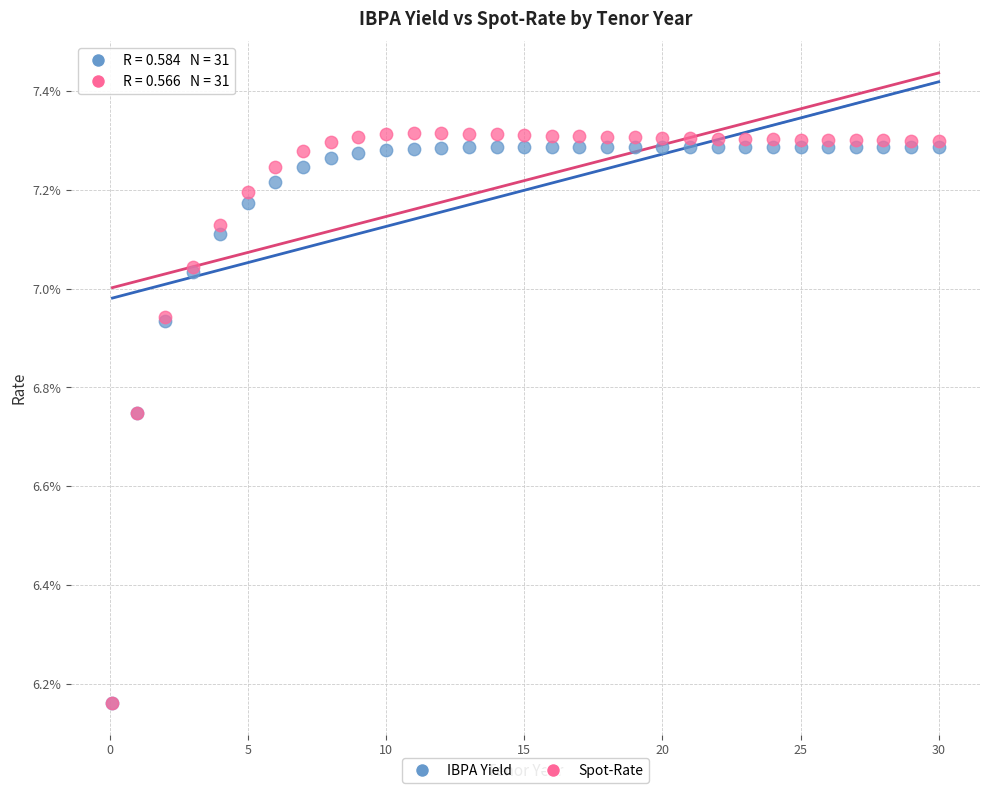

What are all the series names shown in the legend?

IBPA Yield, Spot-Rate